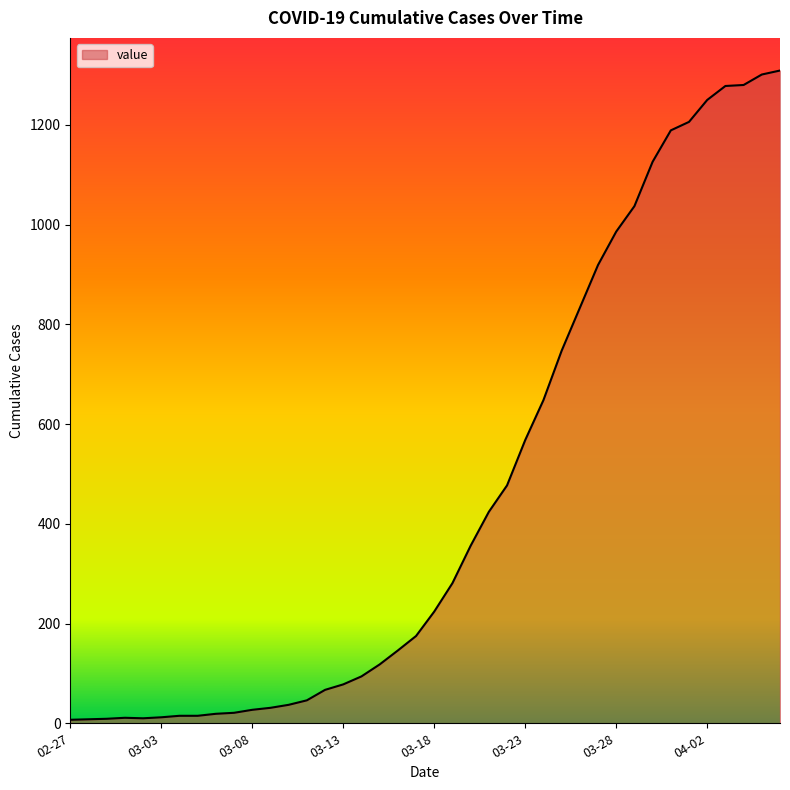

What is the maximum value shown in the chart?

1309